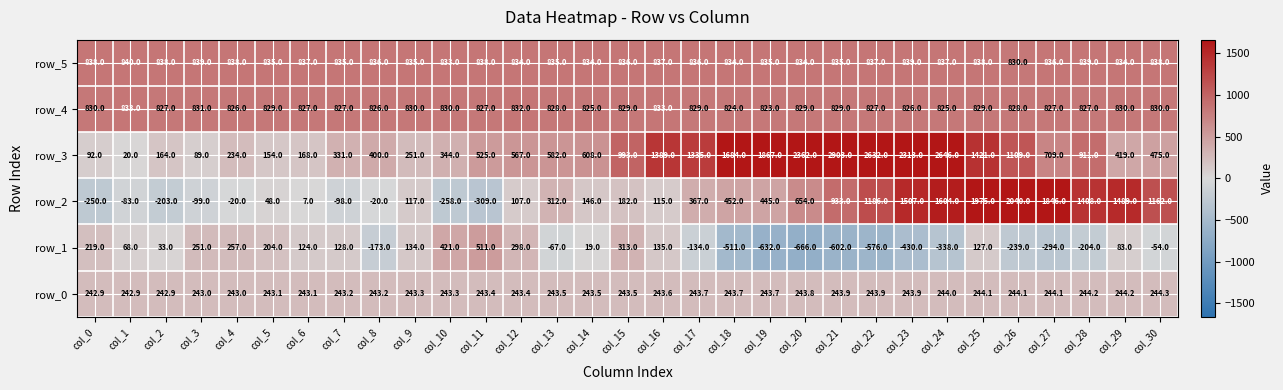

The value of row_4 at col_12 is 832.0. True or false?

True